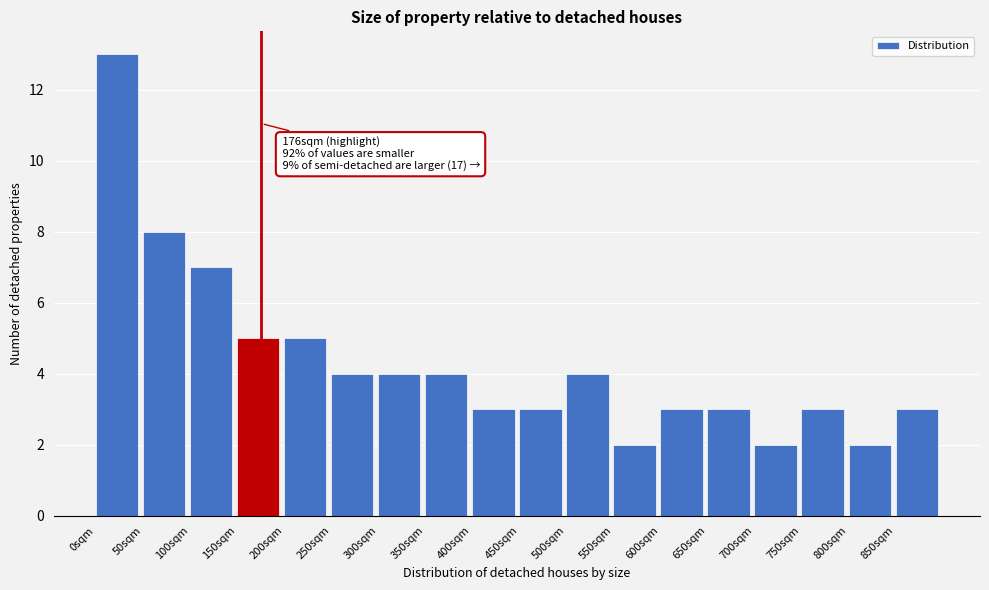

Which range on the x-axis has the tallest bar?

0 to 50